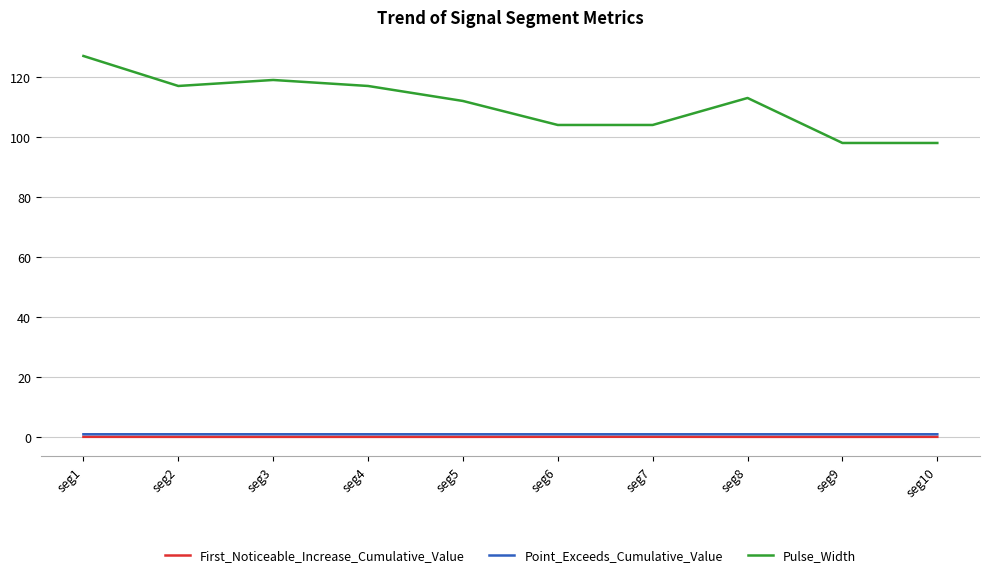

Is this an area chart (filled region under the line)?

No